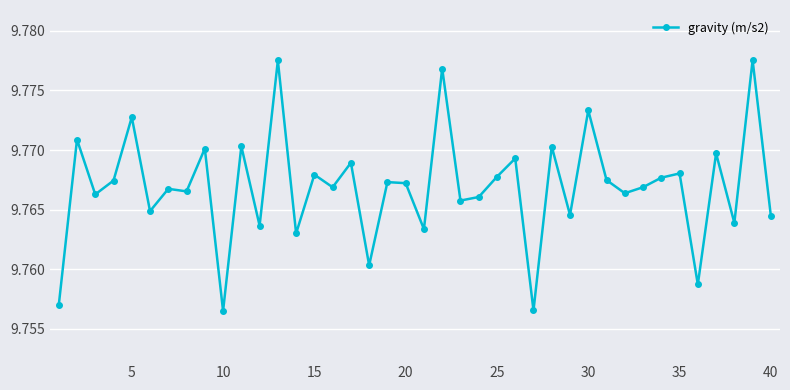

True or false: the data has more than 0 interior local peaks.

True